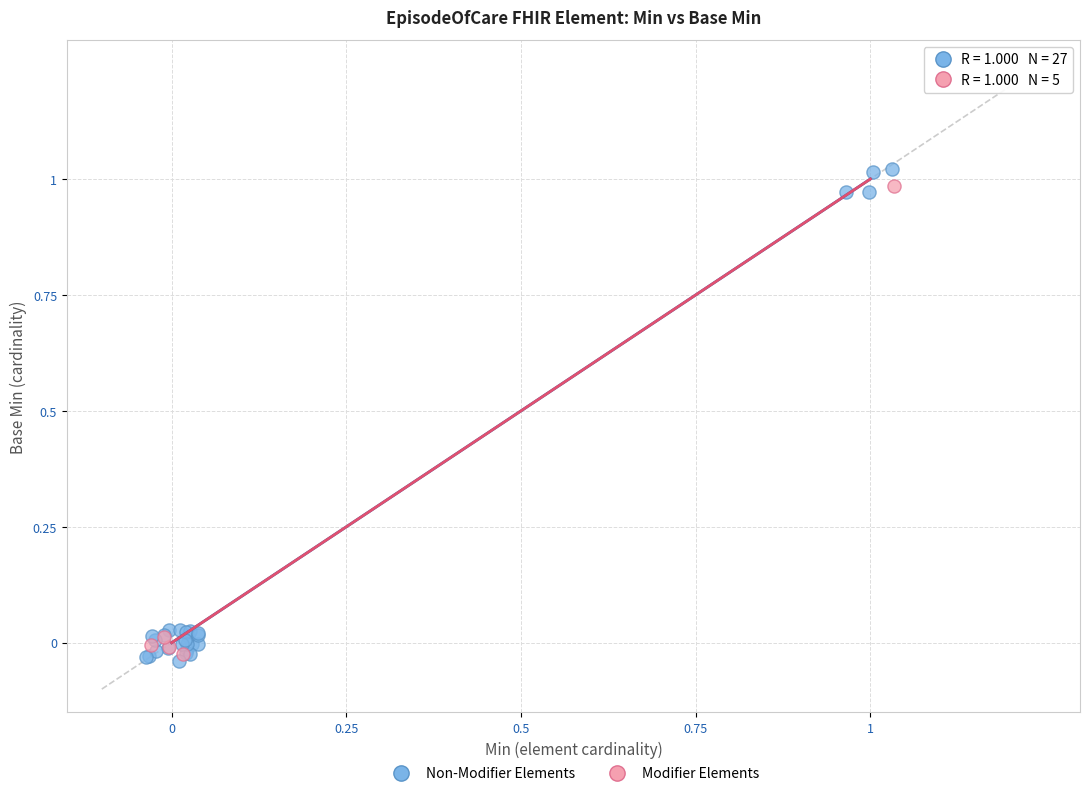

Which series has the widest spread of Y values?

Non-Modifier Elements